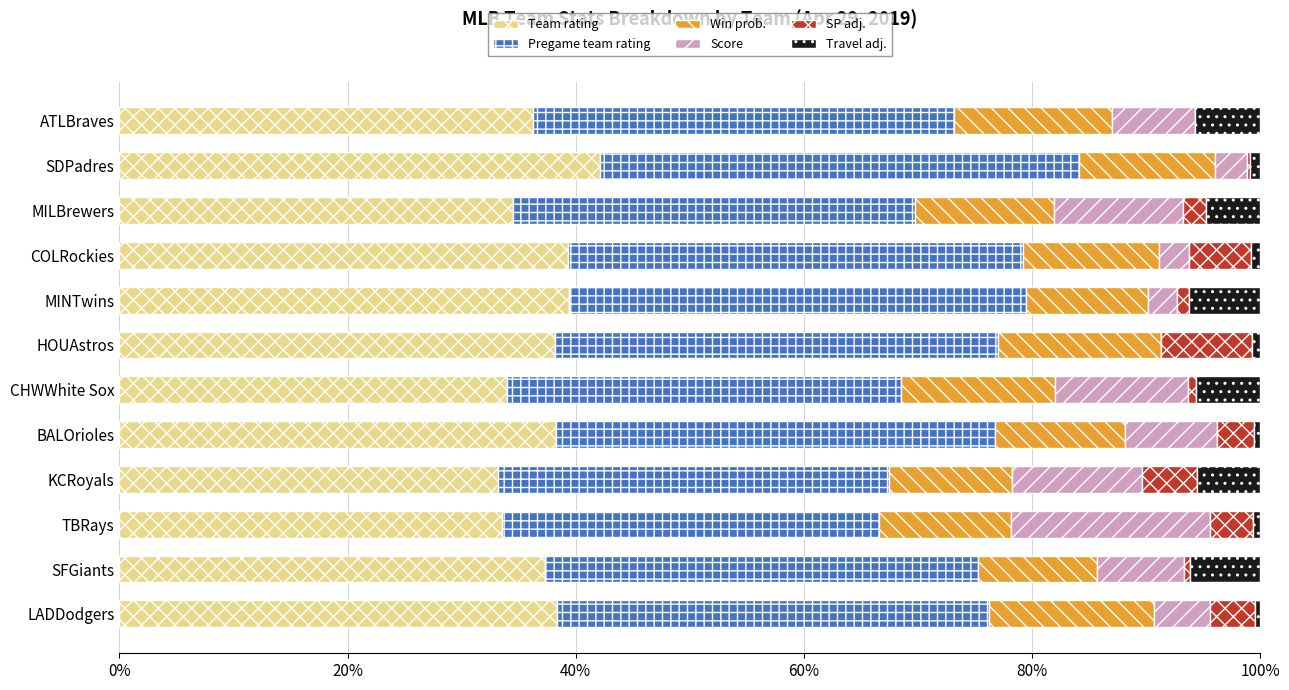

Which category has the highest value in the Team rating series?

SDPadres